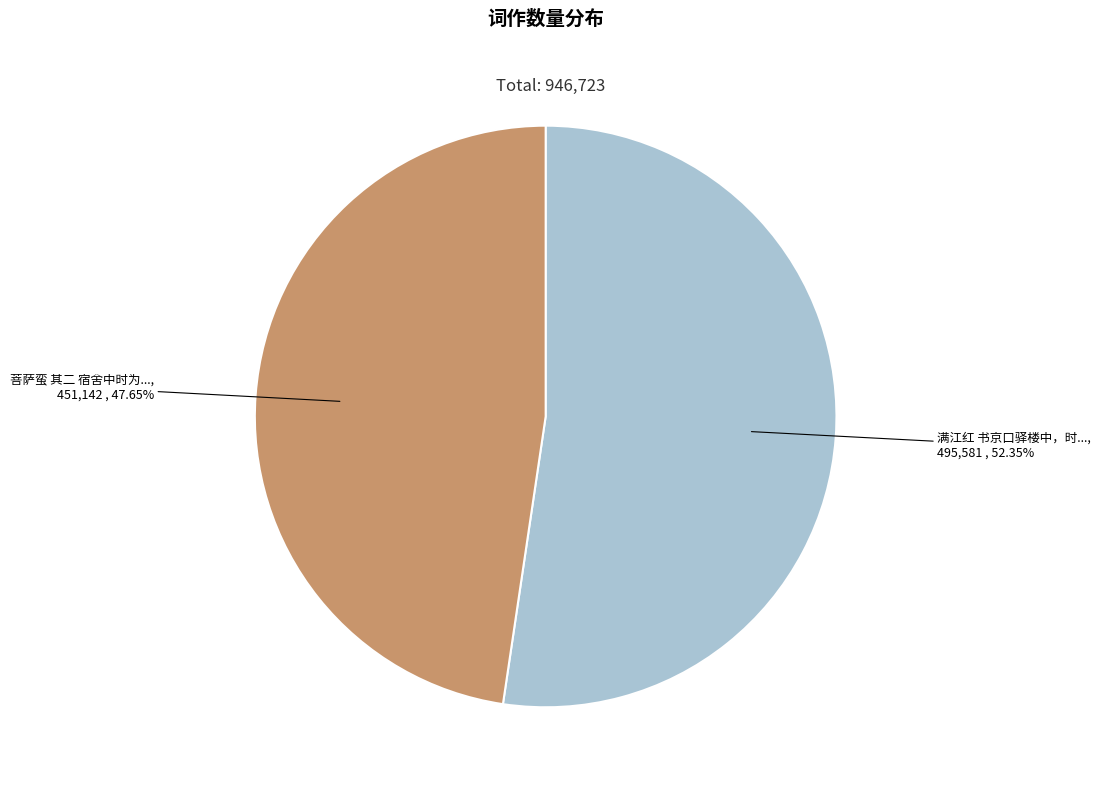

Does any single category account for the majority?

Yes